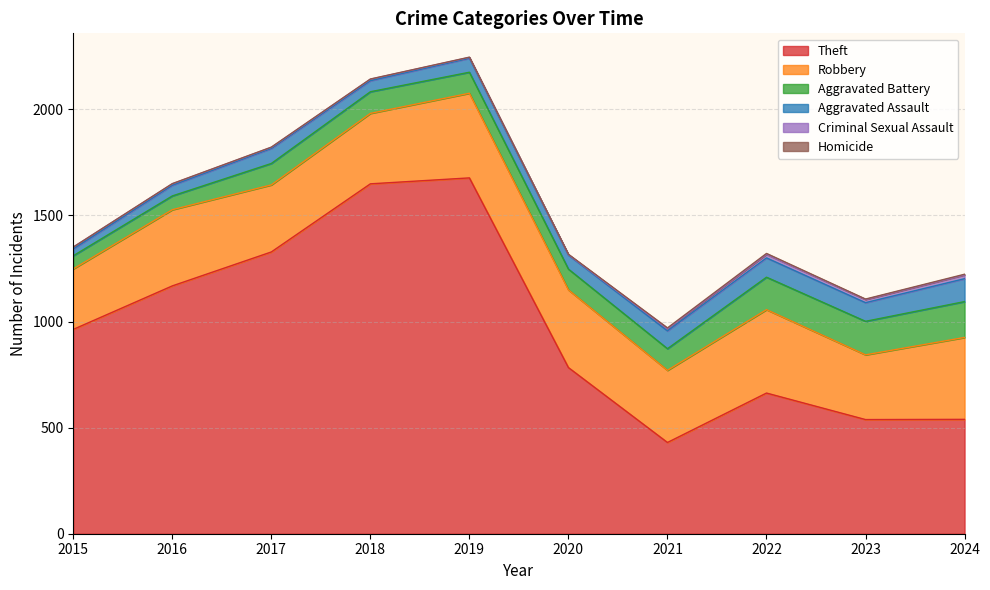

At how many categories does at least one series exceed 1462?

2